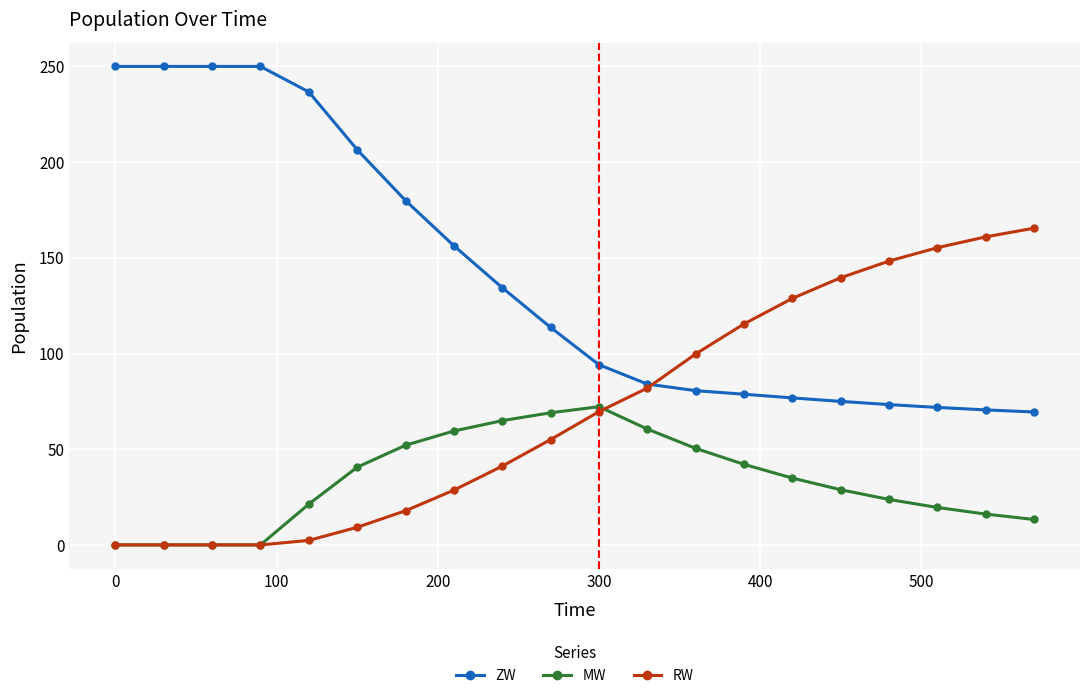

Count the number of data series in this chart.

3